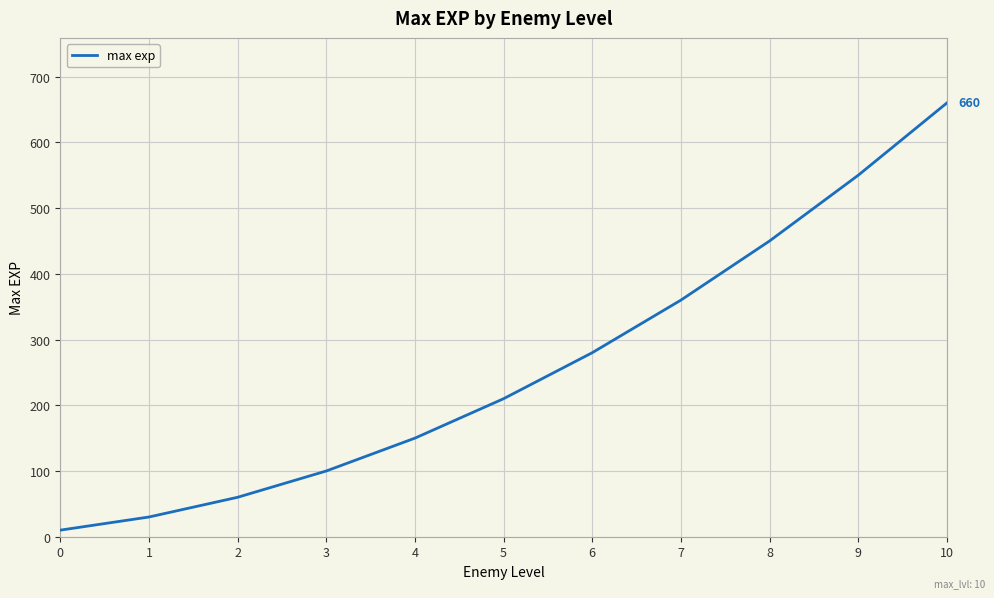

What is the ratio of the value at 8 to the value at 9?

0.8